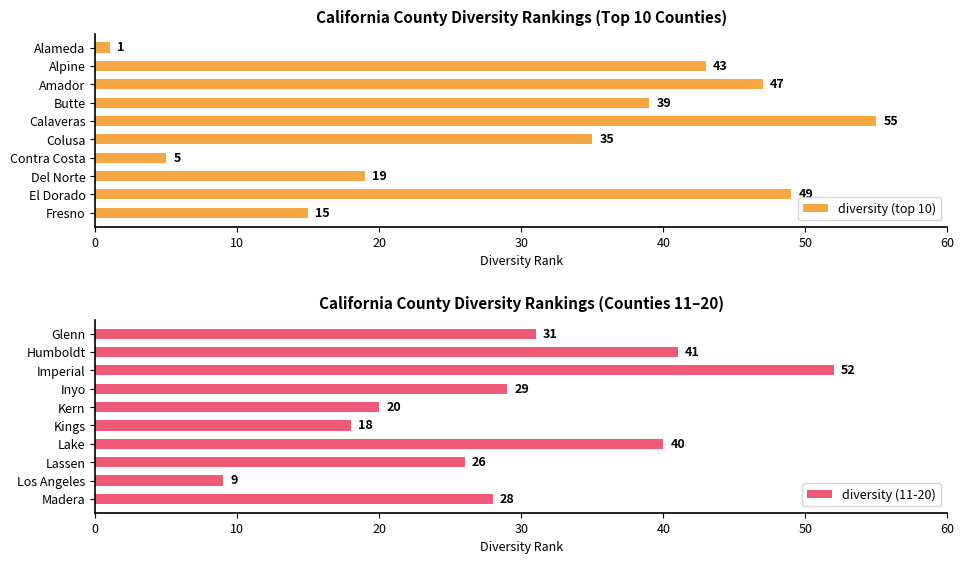

The value of diversity (11-20) at Imperial is 52. True or false?

True